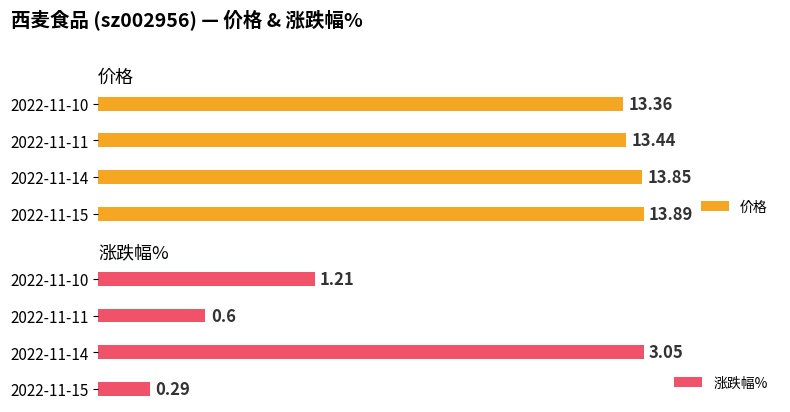

What is the highest value of the 涨跌幅% series?

3.0